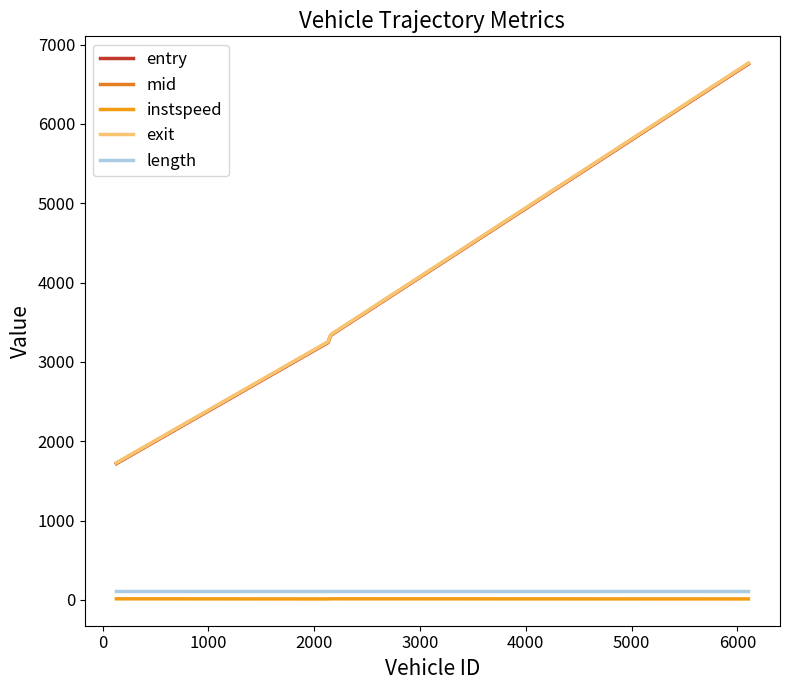

True or false: instspeed has more than 1 points higher than both neighbors.

False